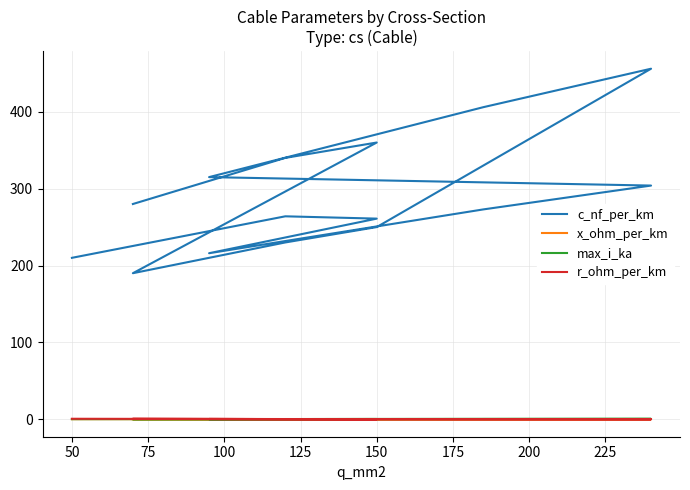

What is the maximum value for max_i_ka?

0.4